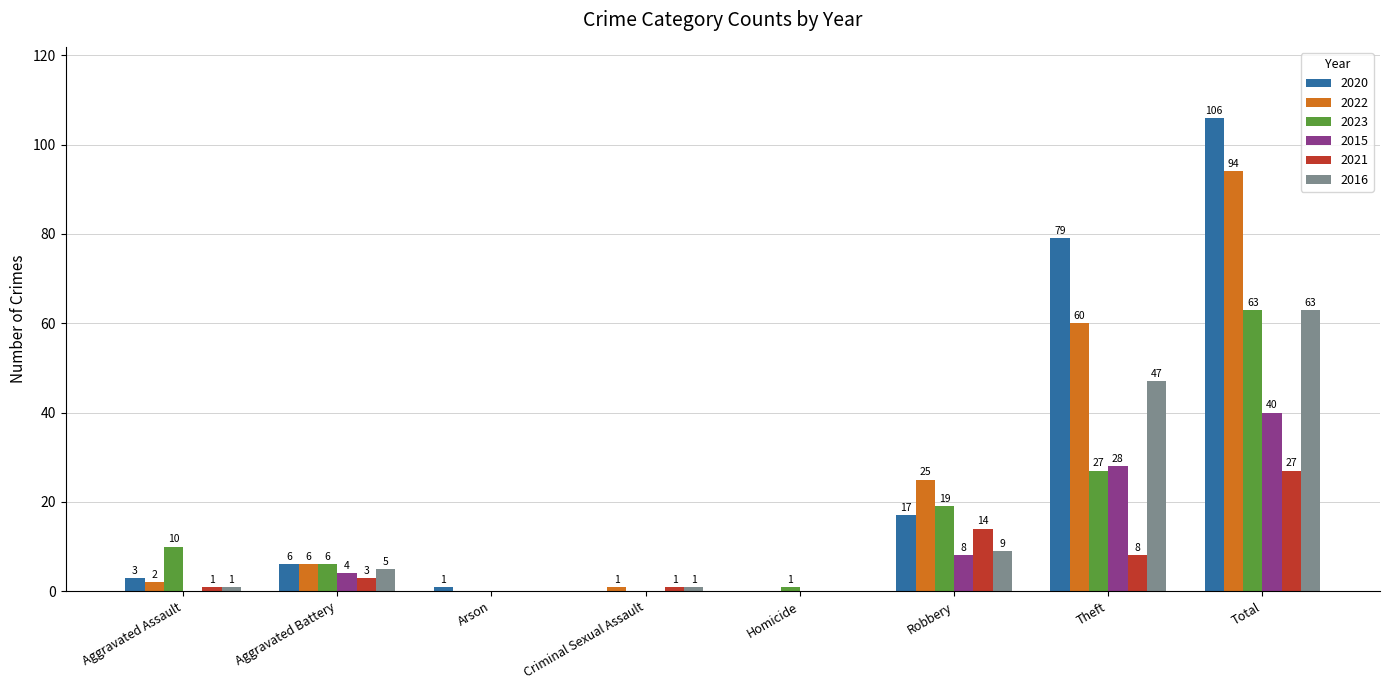

What is the sum of all 2015 values?

80